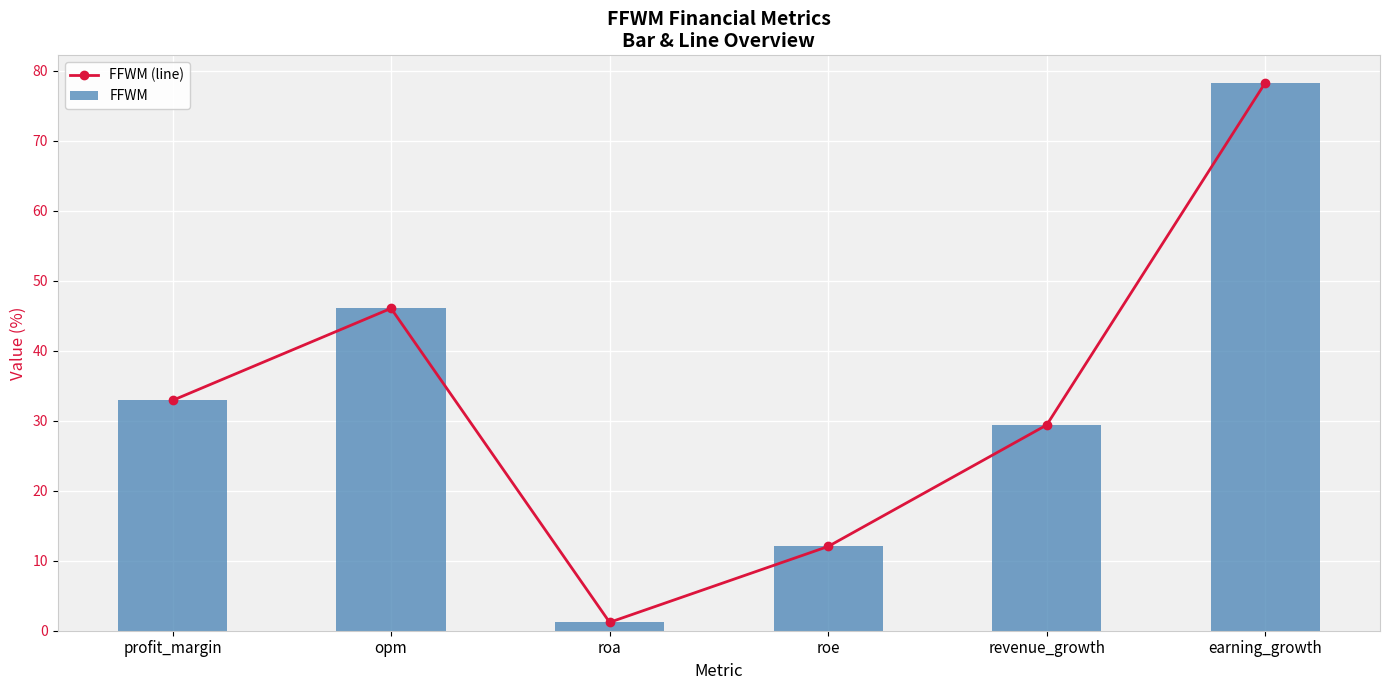

Which category has the lowest value in the FFWM (line) series?

roa